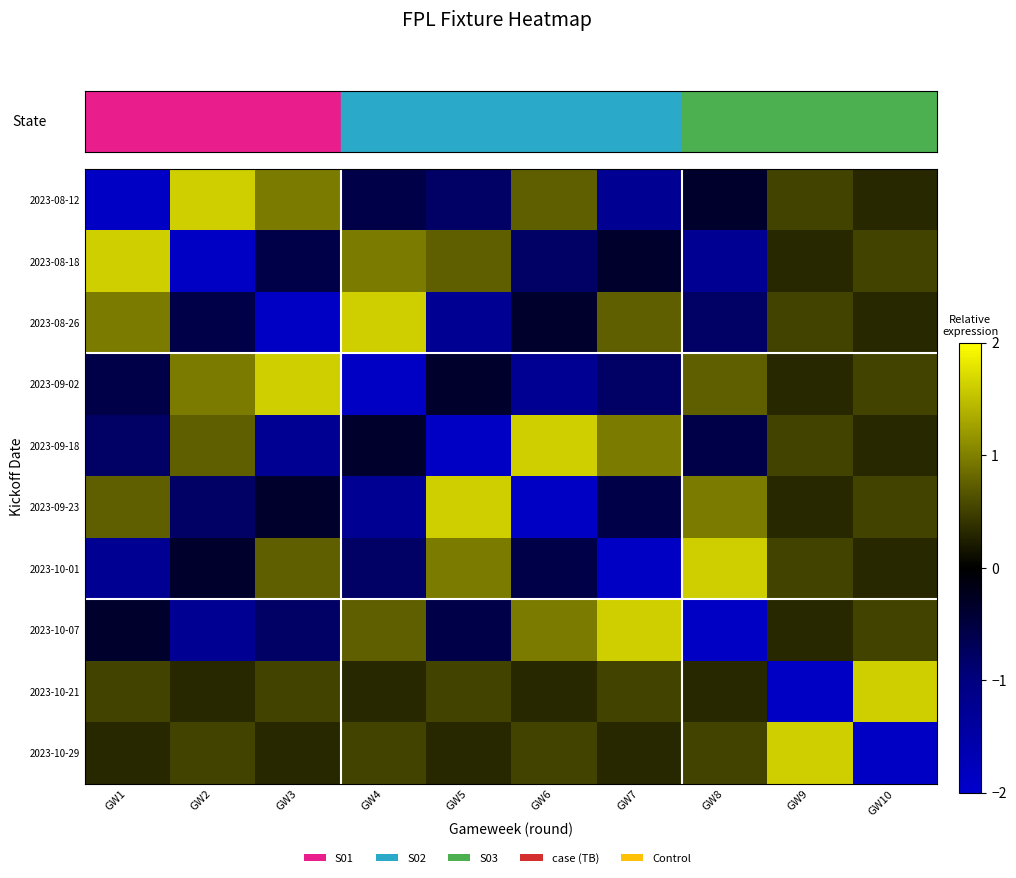

At how many categories does at least one series exceed -1?

10